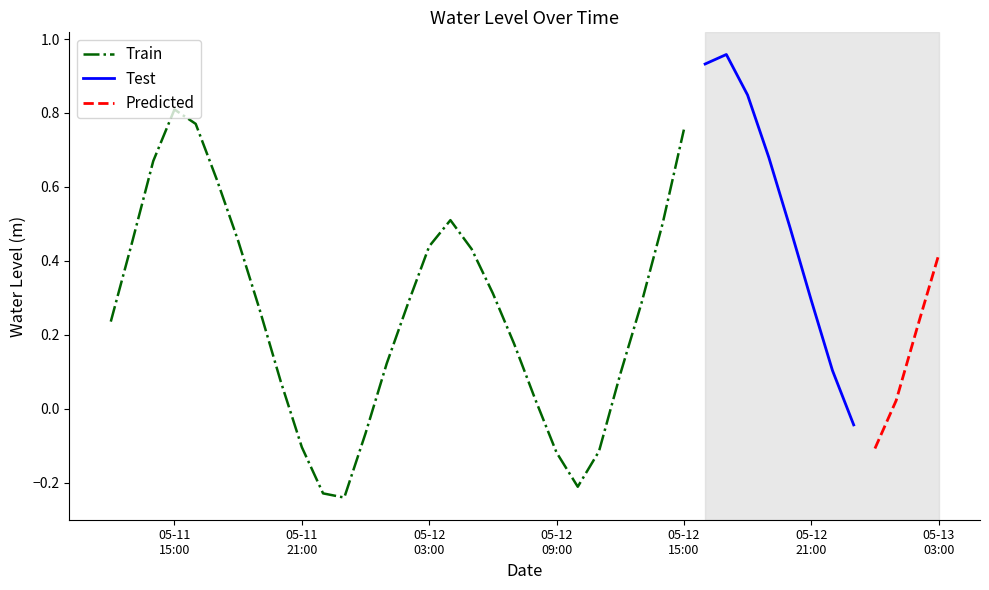

List the labels in order of value, smallest first.

2023-05-11 23:00:00, 2023-05-11 22:00:00, 2023-05-12 10:00:00, 2023-05-12 09:00:00, 2023-05-12 11:00:00, 2023-05-13 00:00:00, 2023-05-11 21:00:00, 2023-05-12 00:00:00, 2023-05-12 23:00:00, 2023-05-13 01:00:00, 2023-05-12 08:00:00, 2023-05-11 20:00:00, 2023-05-12 12:00:00, 2023-05-12 22:00:00, 2023-05-12 01:00:00, 2023-05-12 07:00:00, 2023-05-13 02:00:00, 2023-05-11 12:00:00, 2023-05-11 19:00:00, 2023-05-12 02:00:00, 2023-05-12 13:00:00, 2023-05-12 21:00:00, 2023-05-12 06:00:00, 2023-05-13 03:00:00, 2023-05-12 05:00:00, 2023-05-12 03:00:00, 2023-05-11 13:00:00, 2023-05-11 18:00:00, 2023-05-12 20:00:00, 2023-05-12 14:00:00, 2023-05-12 04:00:00, 2023-05-11 17:00:00, 2023-05-11 14:00:00, 2023-05-12 19:00:00, 2023-05-12 15:00:00, 2023-05-11 16:00:00, 2023-05-11 15:00:00, 2023-05-12 18:00:00, 2023-05-12 16:00:00, 2023-05-12 17:00:00